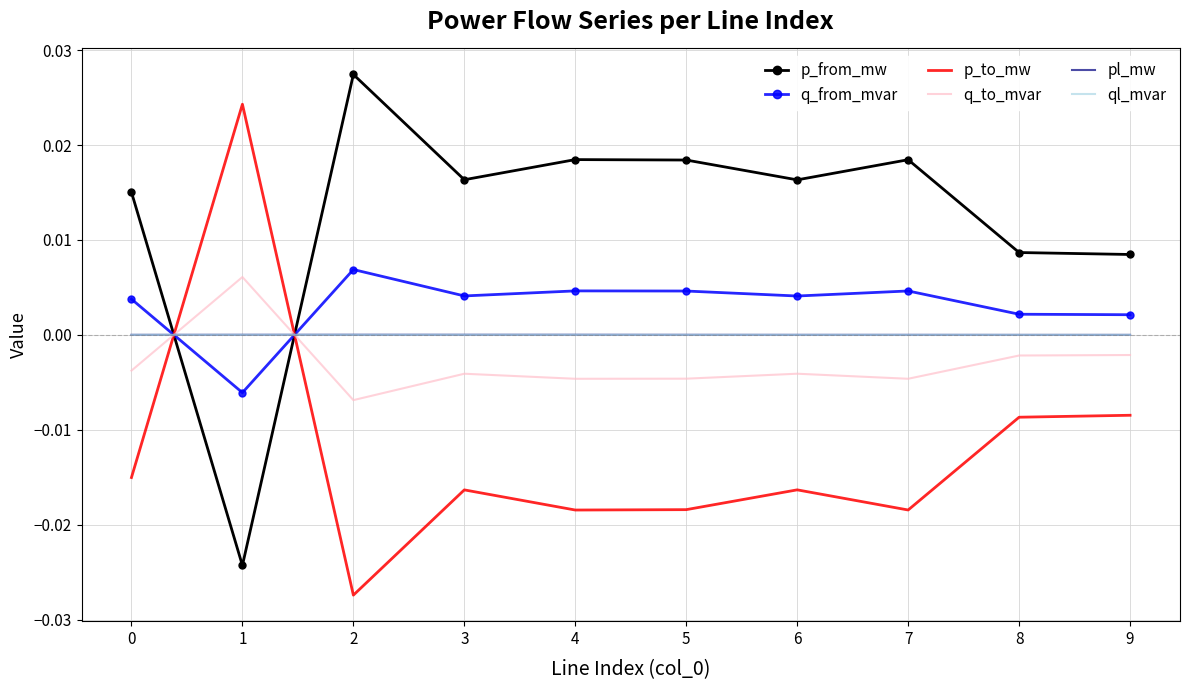

How many positive values does the p_to_mw series have?

1